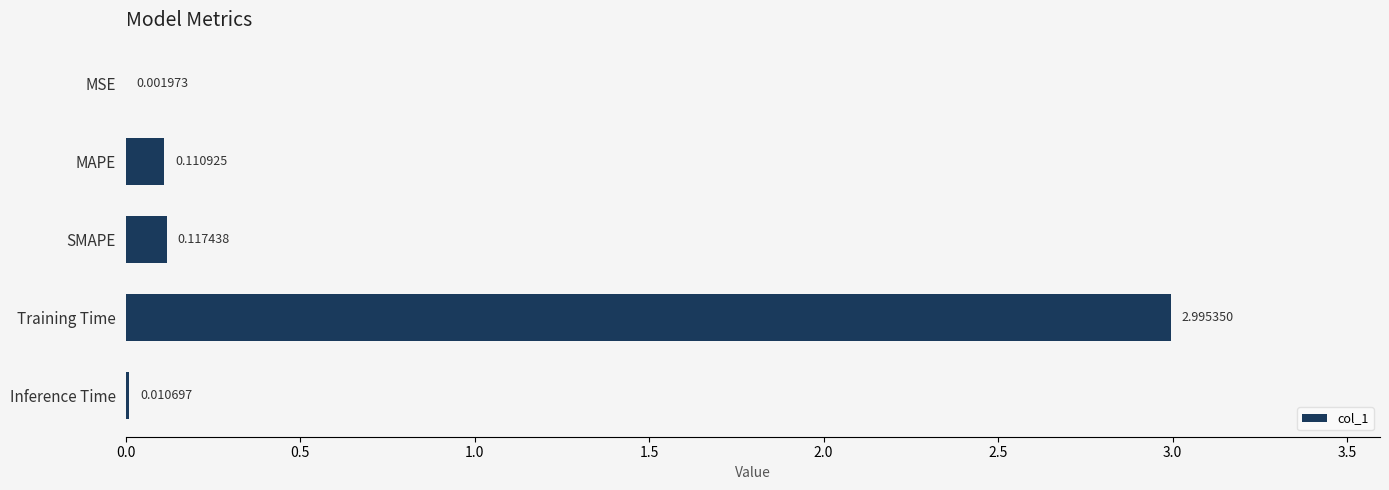

How many data points does each series have?

5